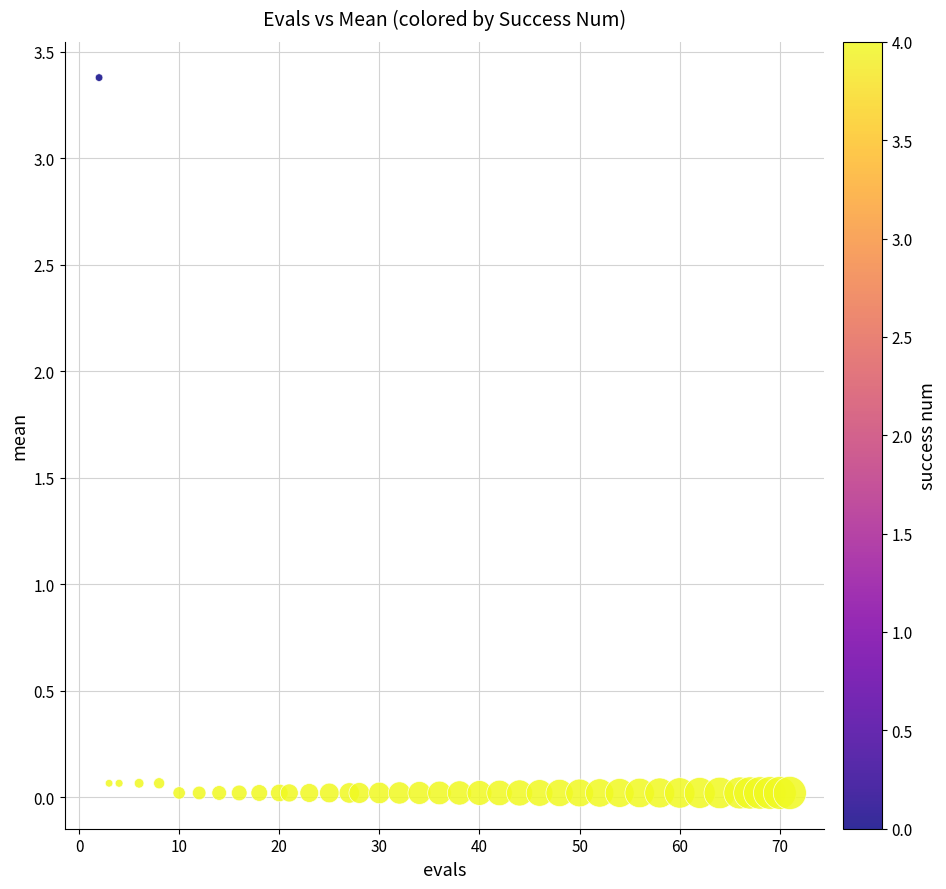

What is the range of X values (max minus min)?

69.0